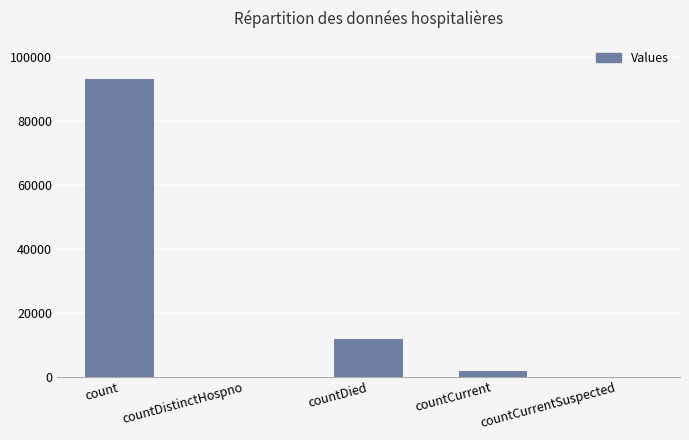

Read the value at count, to the nearest 50.

92900